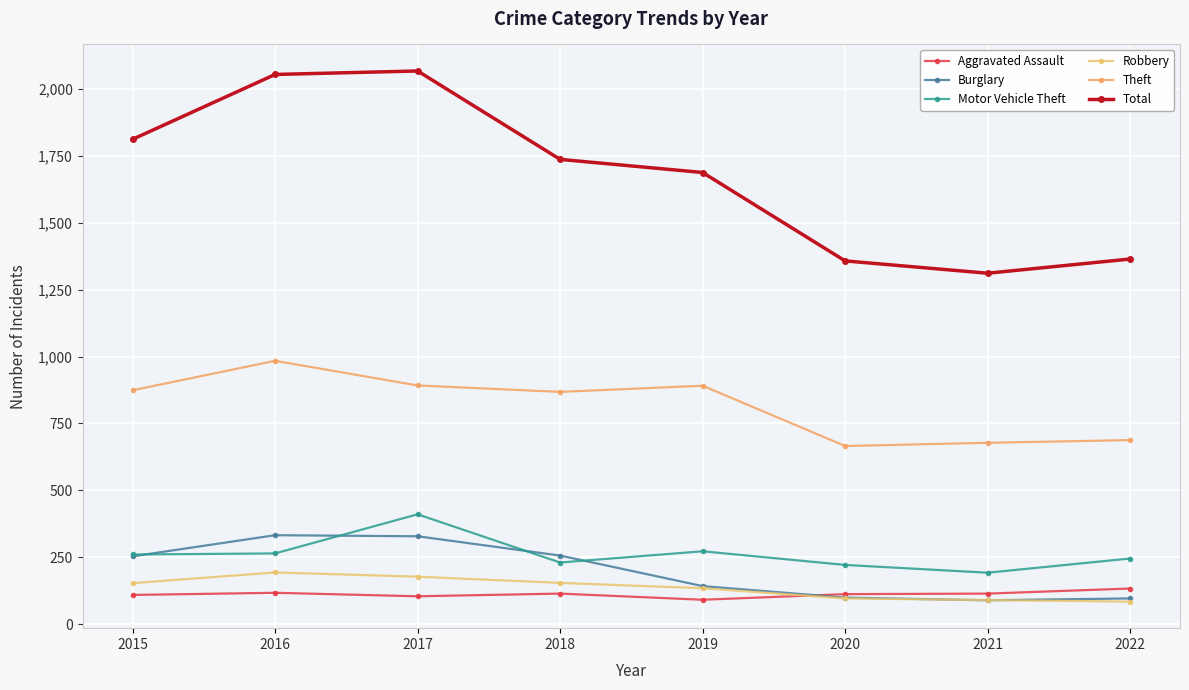

Where is Burglary nearest to the value 211?

2015